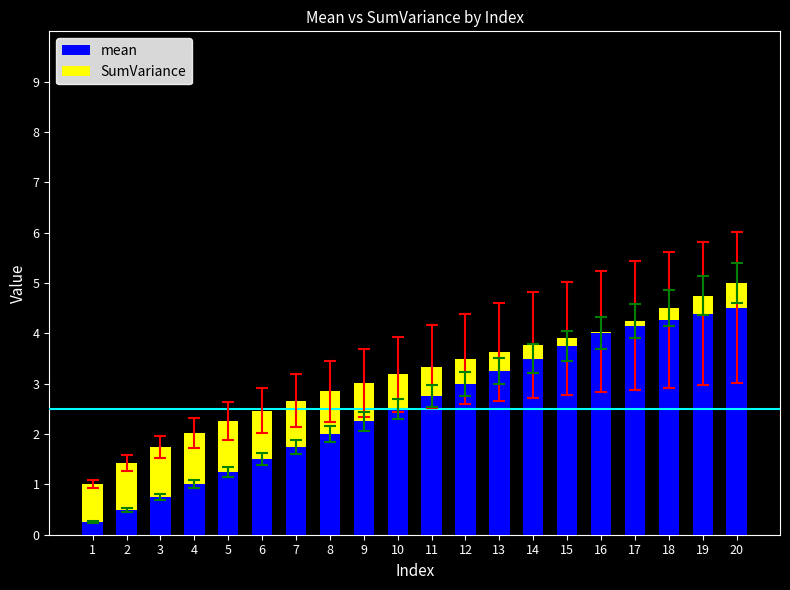

Where does the SumVariance series first go above 0?

1